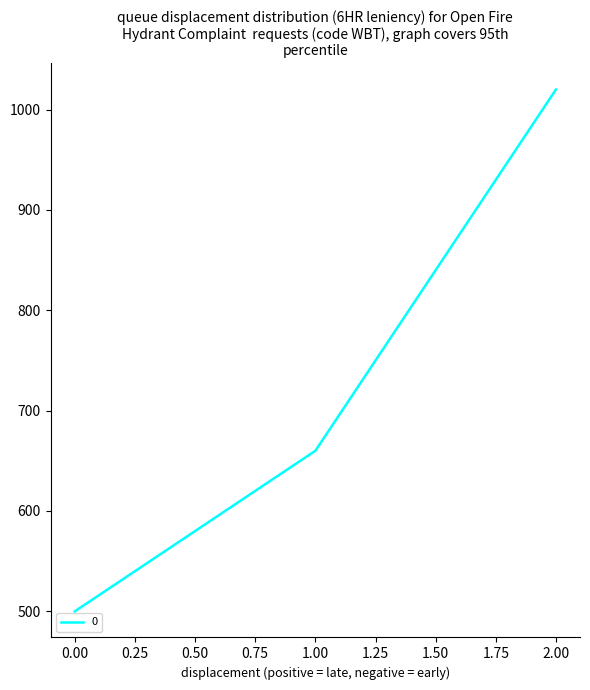

Rank the categories by value from lowest to highest.

0.00, 1.00, 2.00